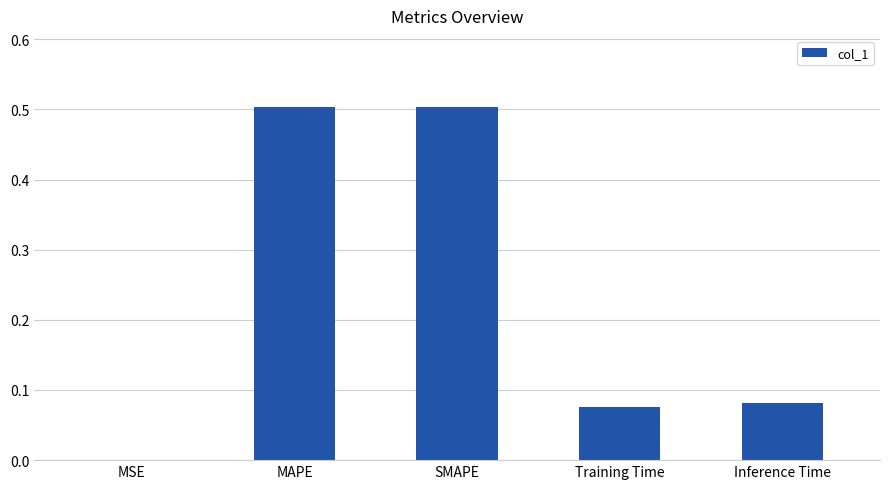

What is the sum of all values?

1.2